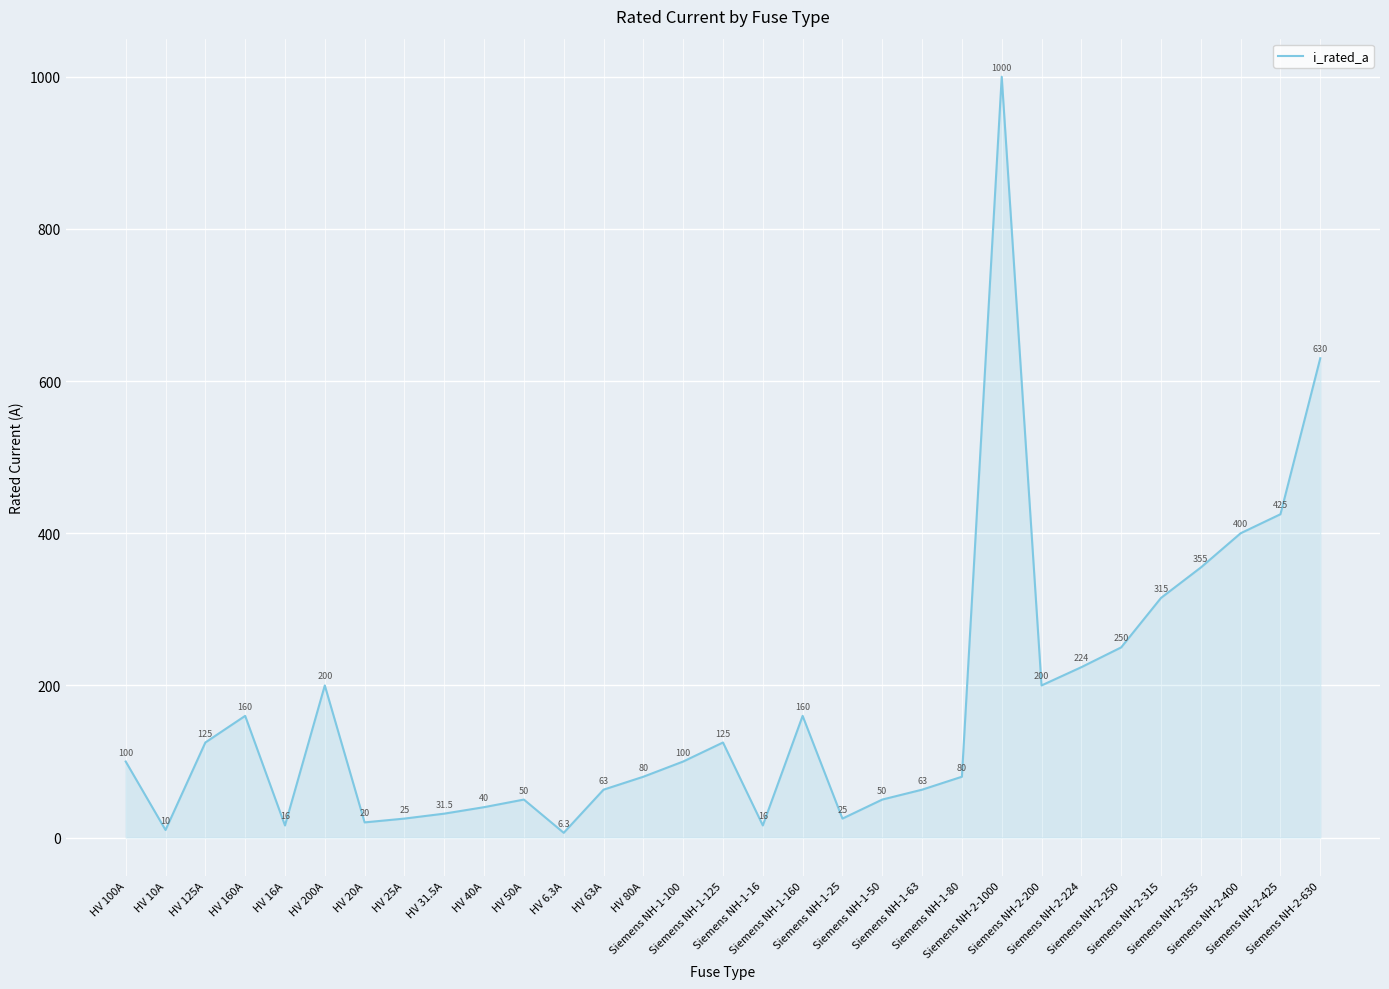

True or false: there are more than 2 points higher than both neighbors.

True